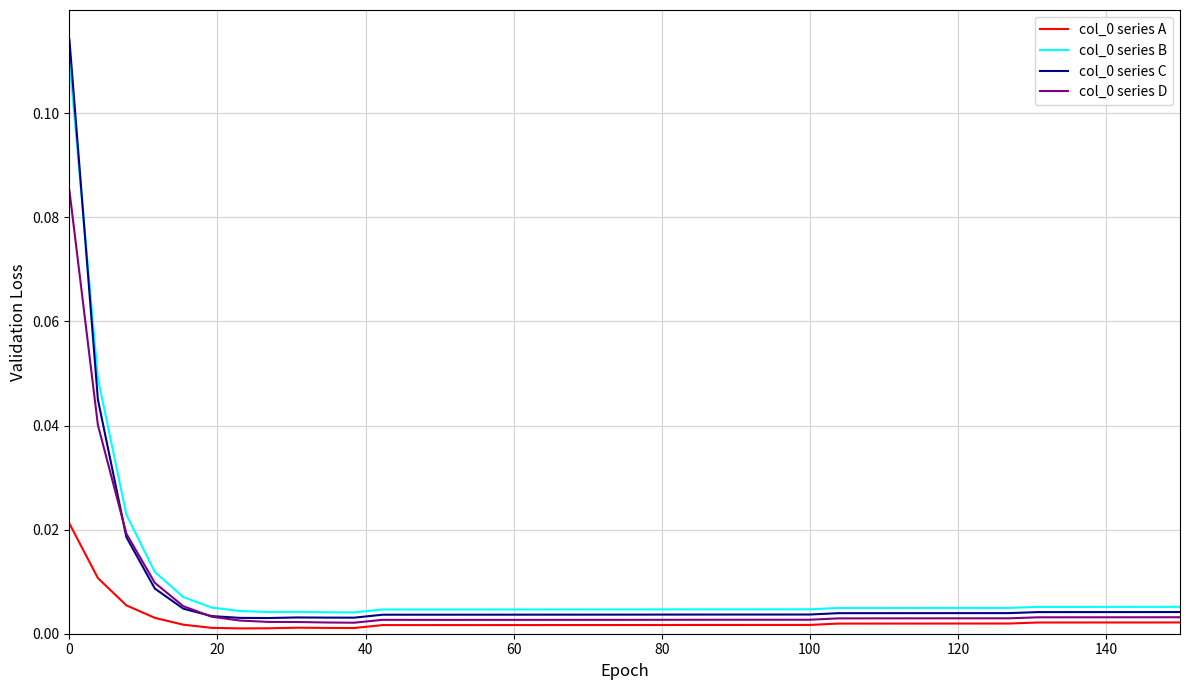

True or false: col_0 series B and col_0 series A intersect in this chart.

False